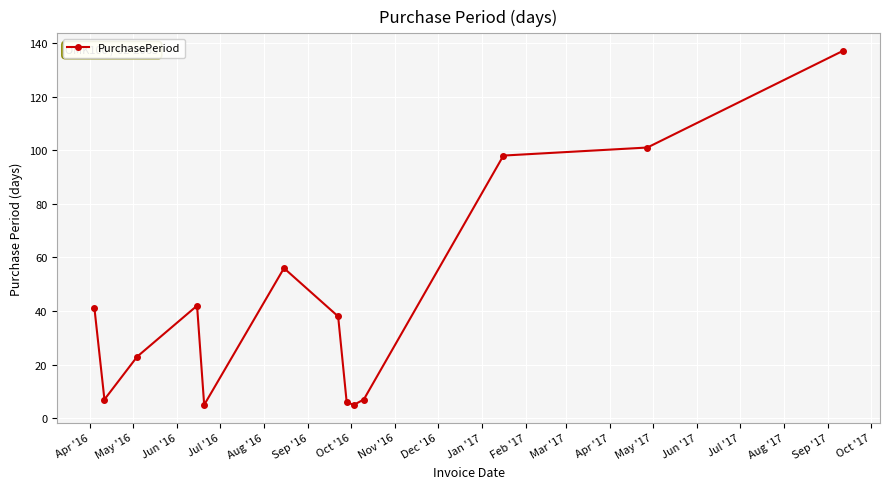

What is the sum of all values?

566